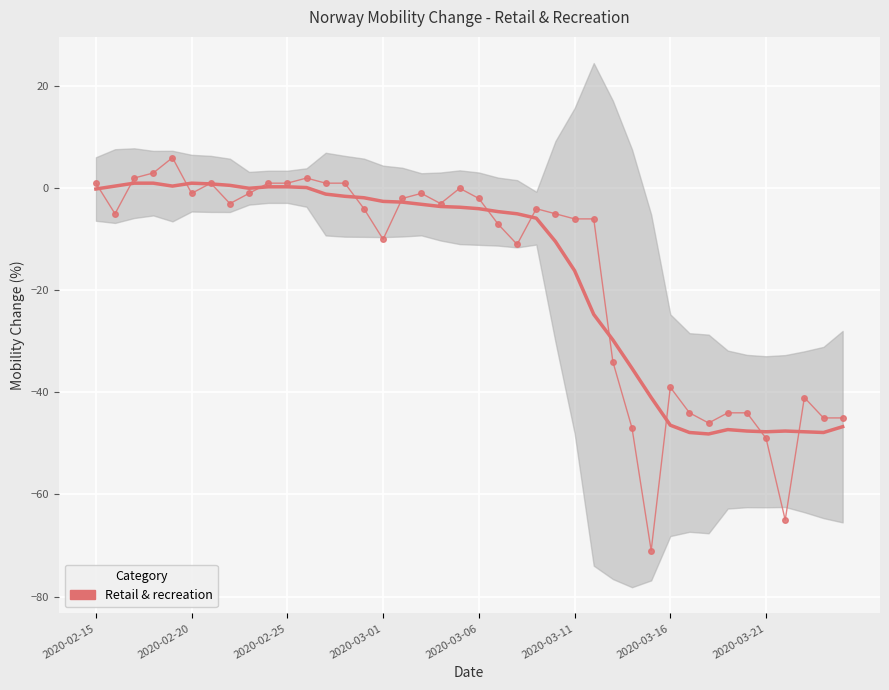

How many lines are shown in the chart?

1